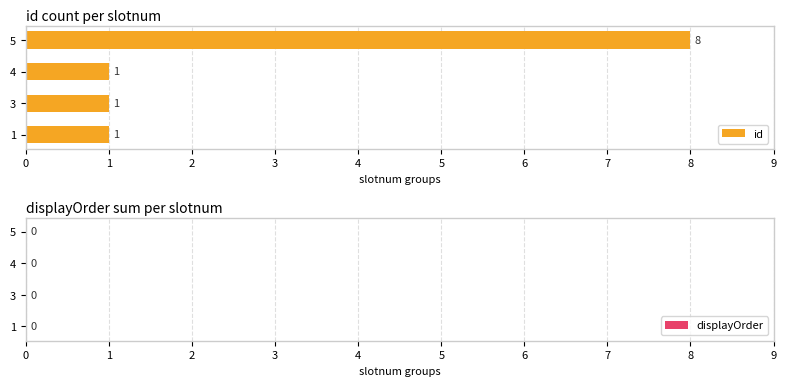

What is the approximate value at 5?

8